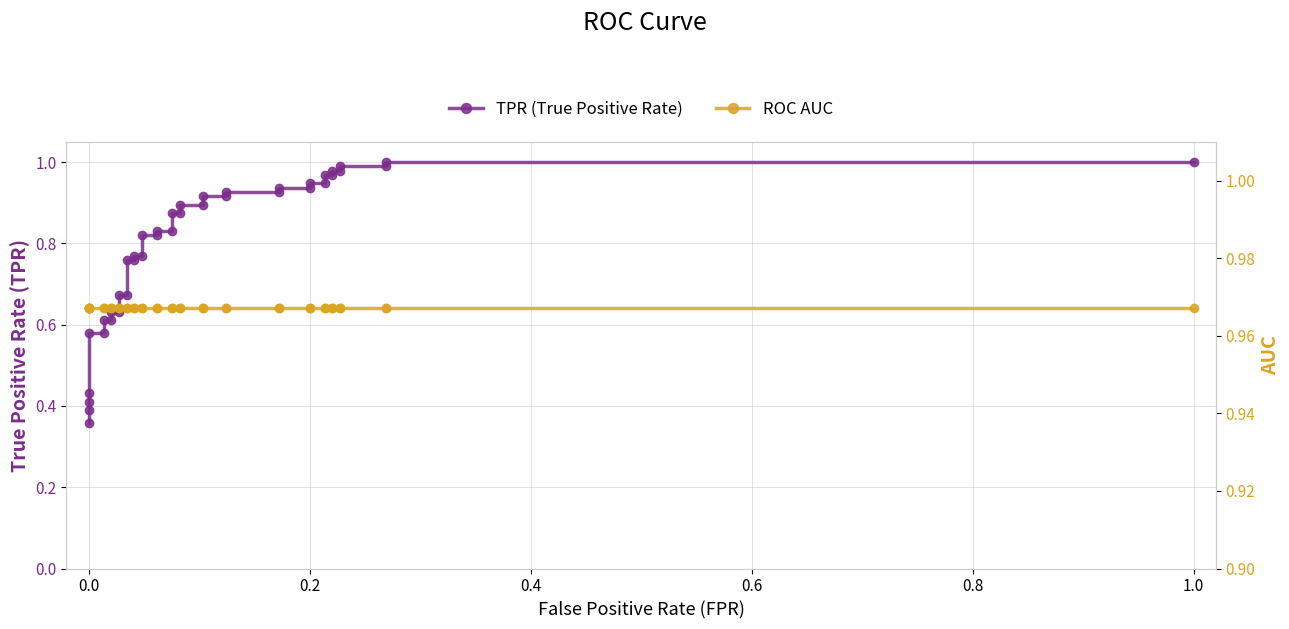

What are all the series names shown in the legend?

TPR (True Positive Rate), ROC AUC